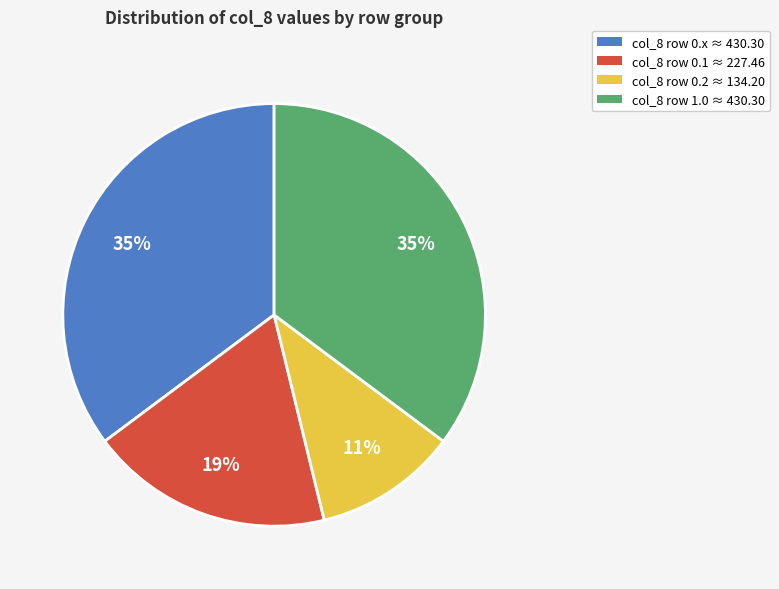

To the nearest percent, what is the difference between the largest and smallest slice percentages?

24%